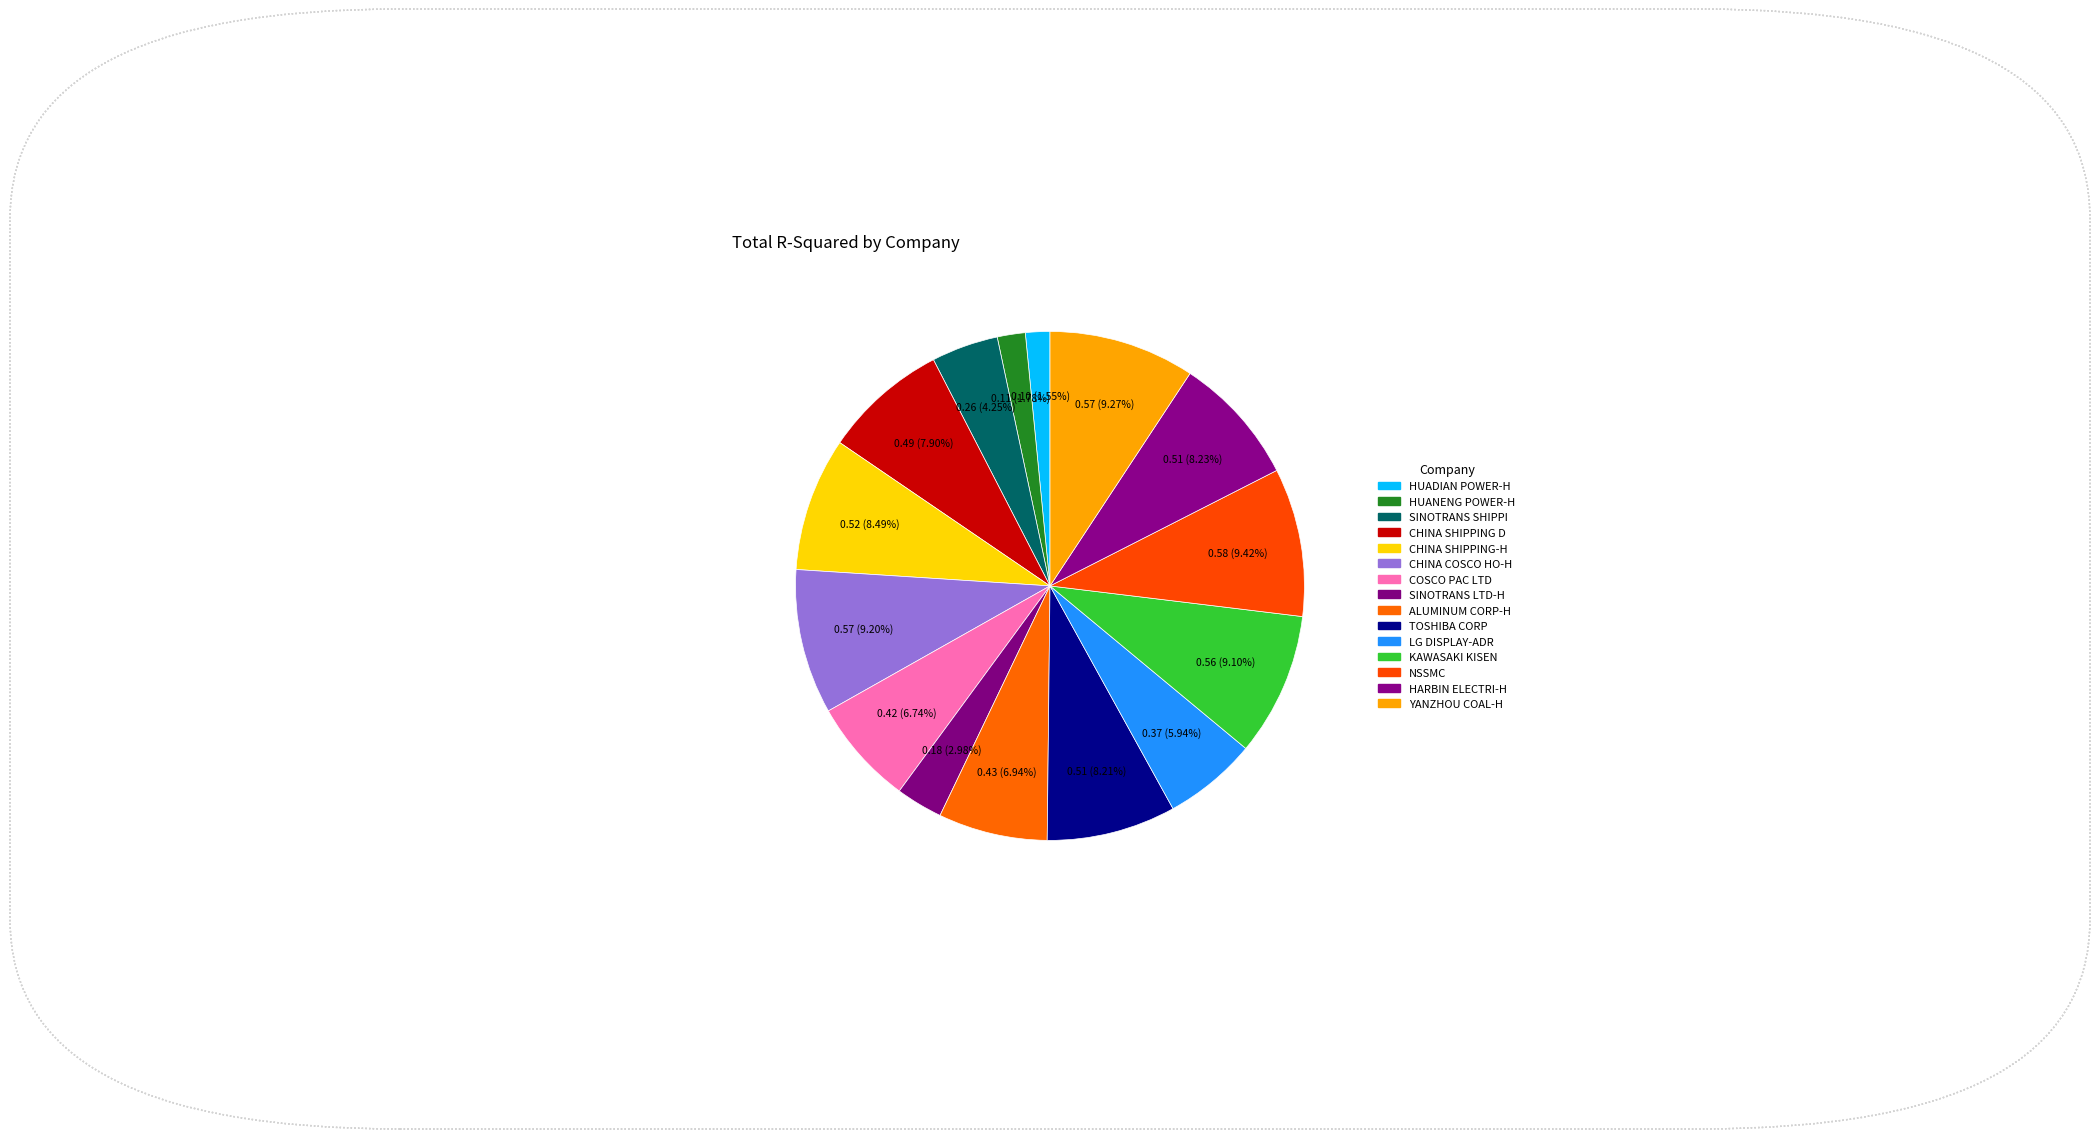

How many segments does this pie chart have?

15